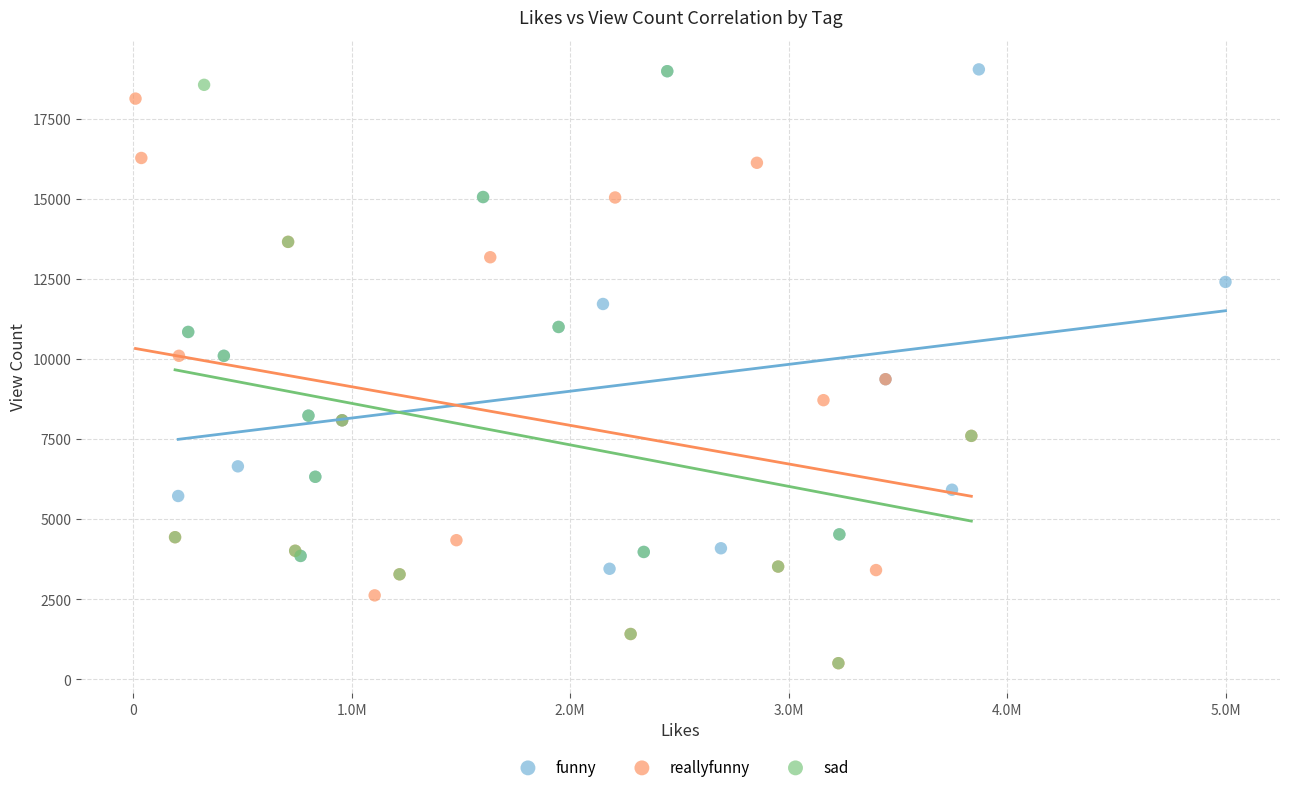

Which series has the widest spread of Y values?

sad